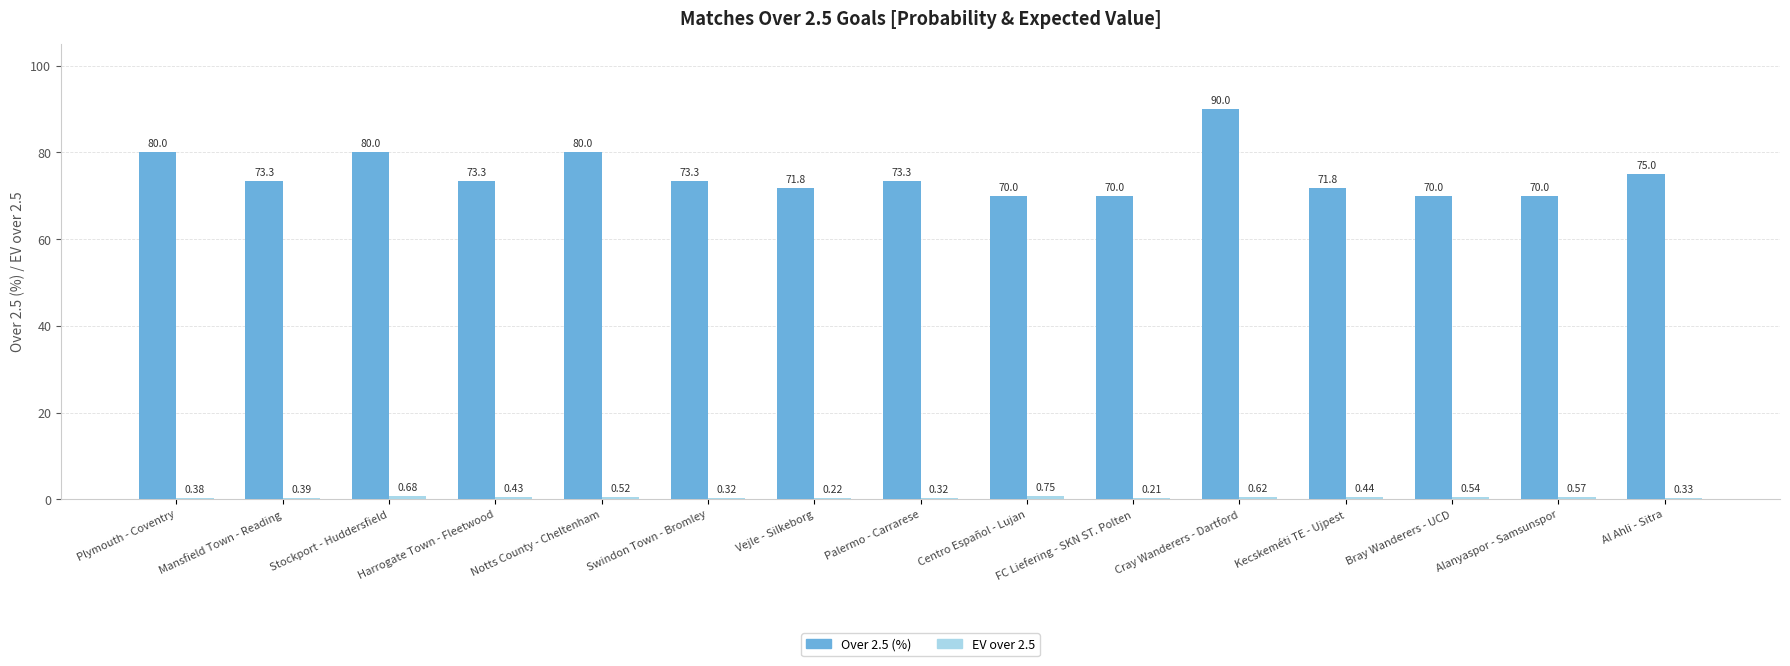

What is the sum of the Over 2.5 (%) values at FC Liefering - SKN ST. Polten and Kecskeméti TE - Ujpest?

141.8